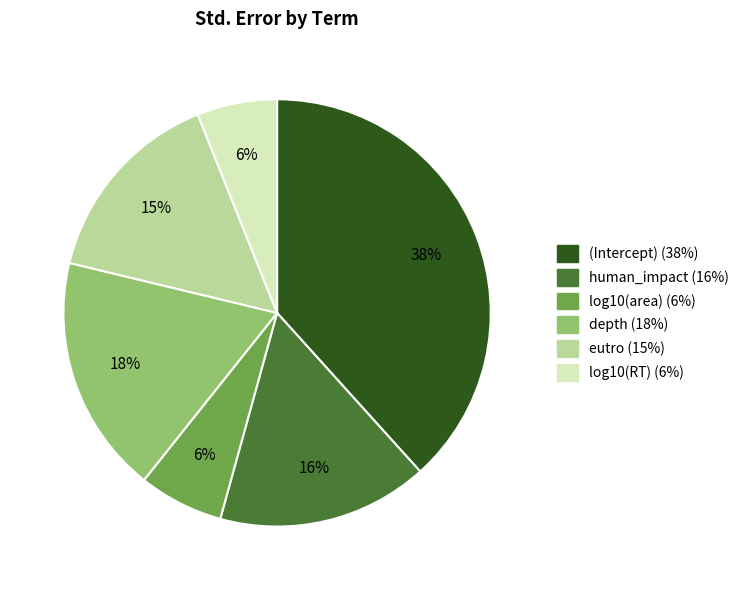

Is the sum of log10(RT) and human_impact greater than half?

No